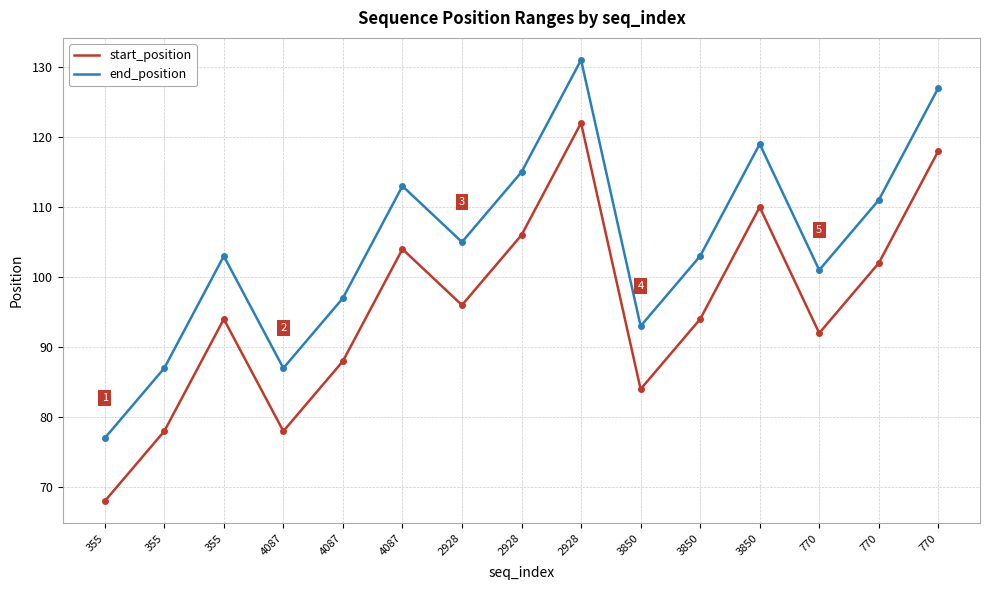

How many interior local valleys does the end_position series have?

4